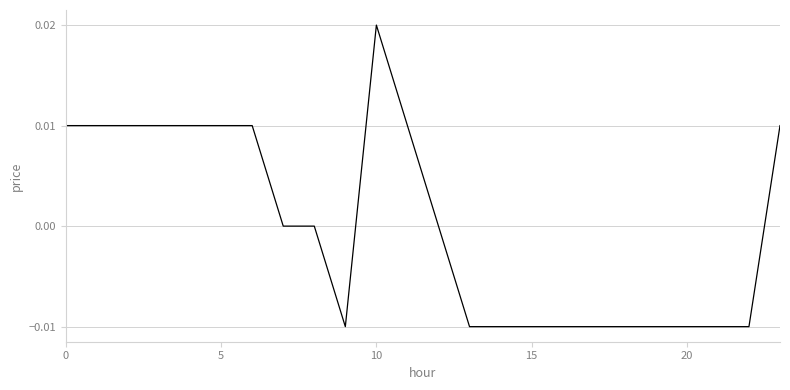

How many lines are shown in the chart?

1